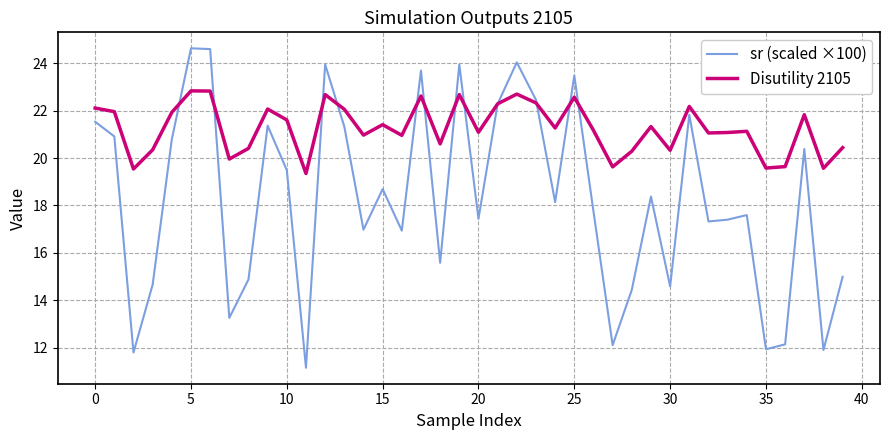

How many lines are shown in the chart?

2